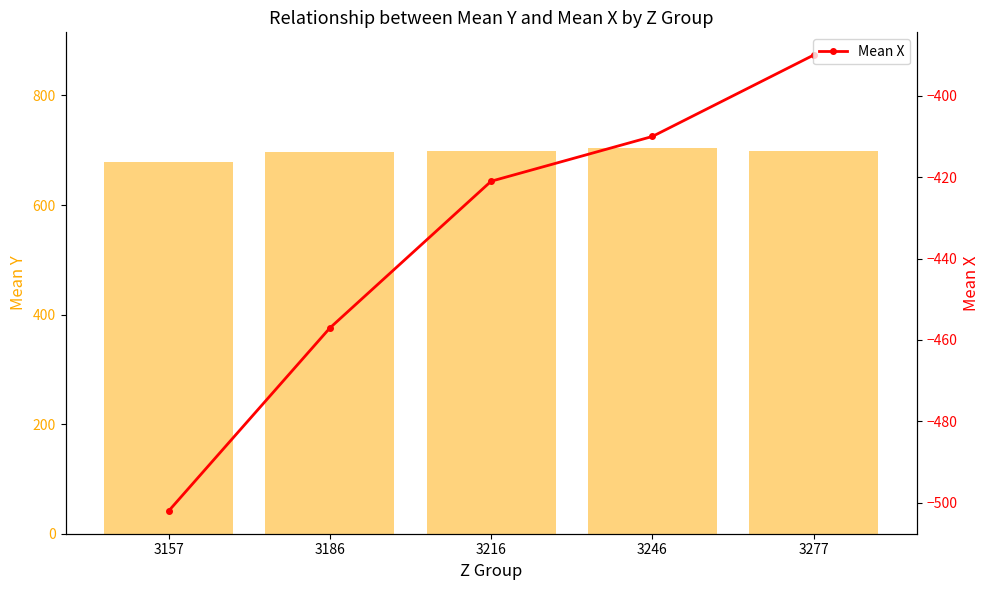

Which category has the lowest value across all series?

3157